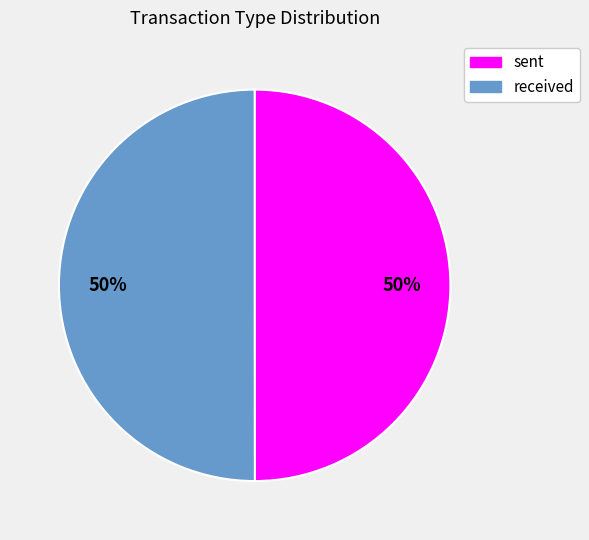

What percentage is the sent slice, to the nearest percent?

50%